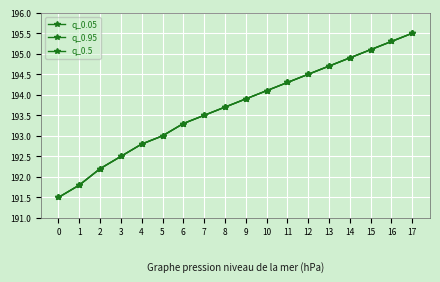

Which series has the largest range (max minus min)?

q_0.05